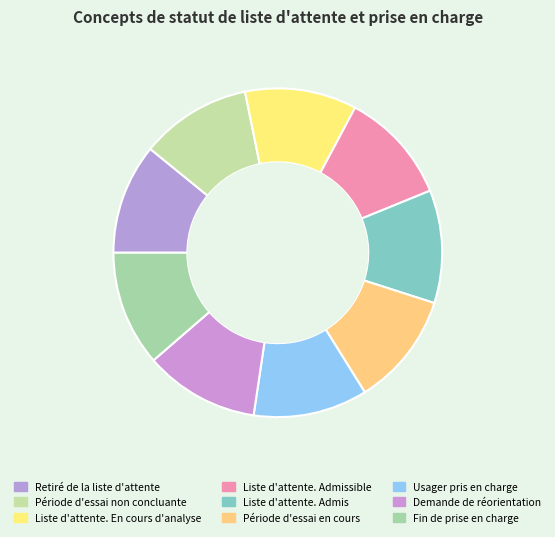

Is there a majority slice in this chart?

No